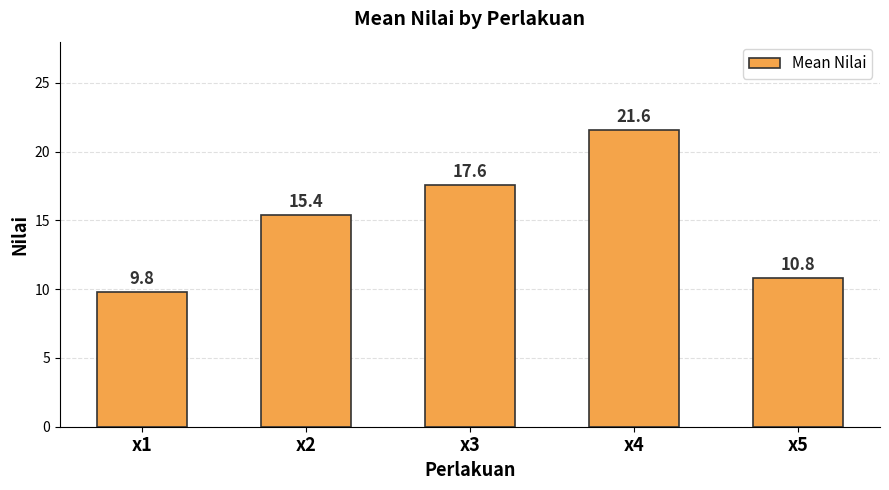

What is the change in value from x3 to x4?

+4.0